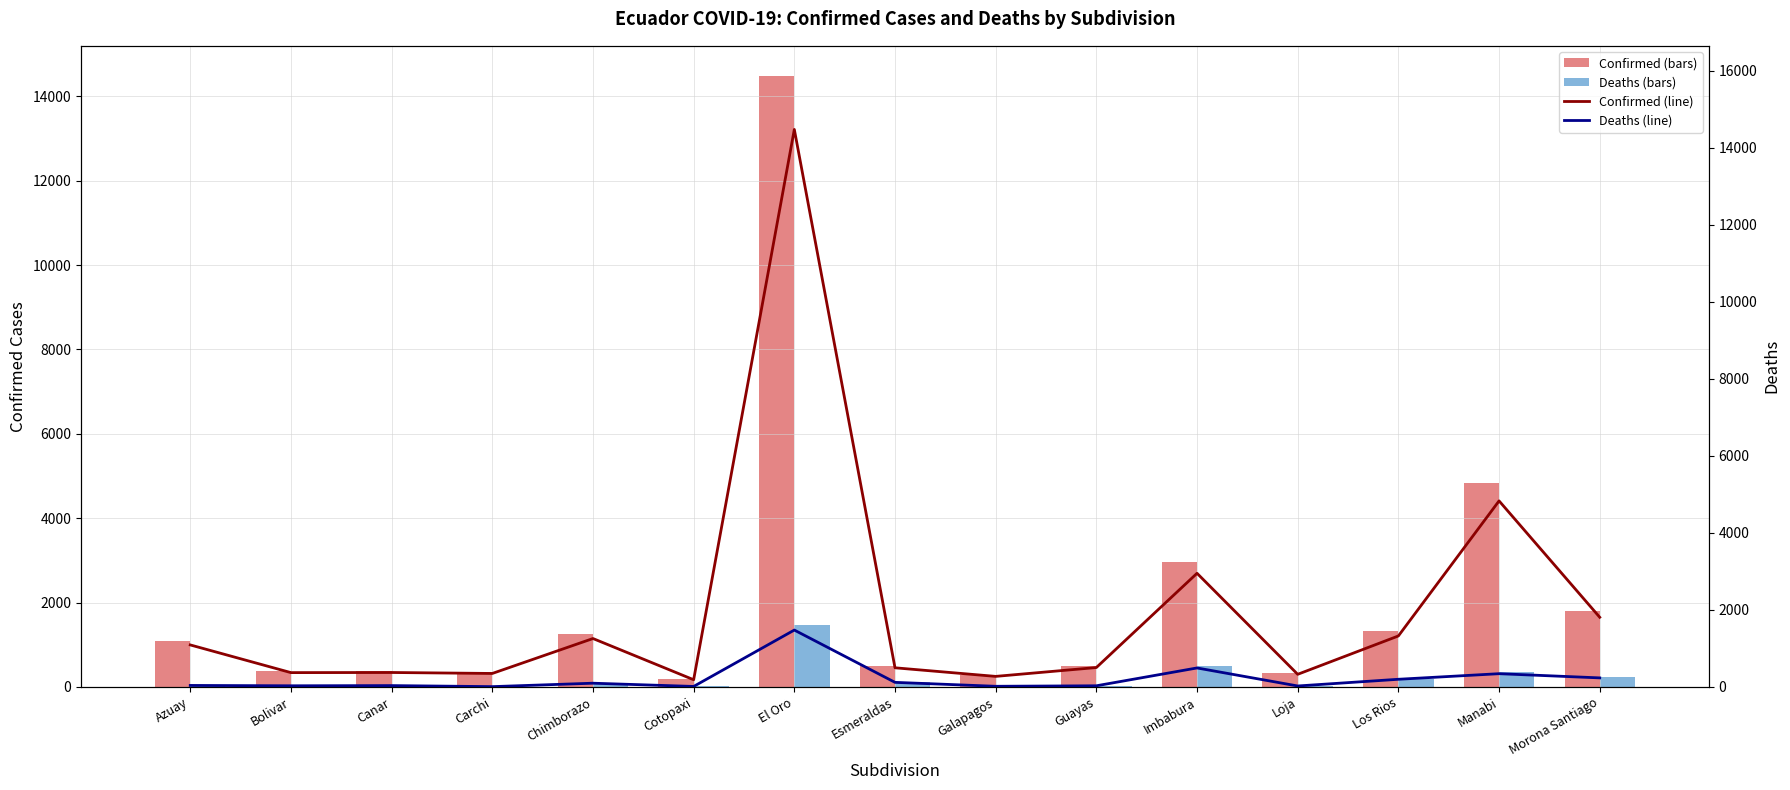

Reading left to right, what are all the values shown in this chart?

Confirmed (bars): 1090	371	374	349	1256	186	14475	496	273	503	2950	327	1323	4830	1808
Deaths (bars): 38	29	34	7	96	12	1476	118	16	29	492	24	198	343	234
Confirmed (line): 1090	371	374	349	1256	186	14475	496	273	503	2950	327	1323	4830	1808
Deaths (line): 38	29	34	7	96	12	1476	118	16	29	492	24	198	343	234